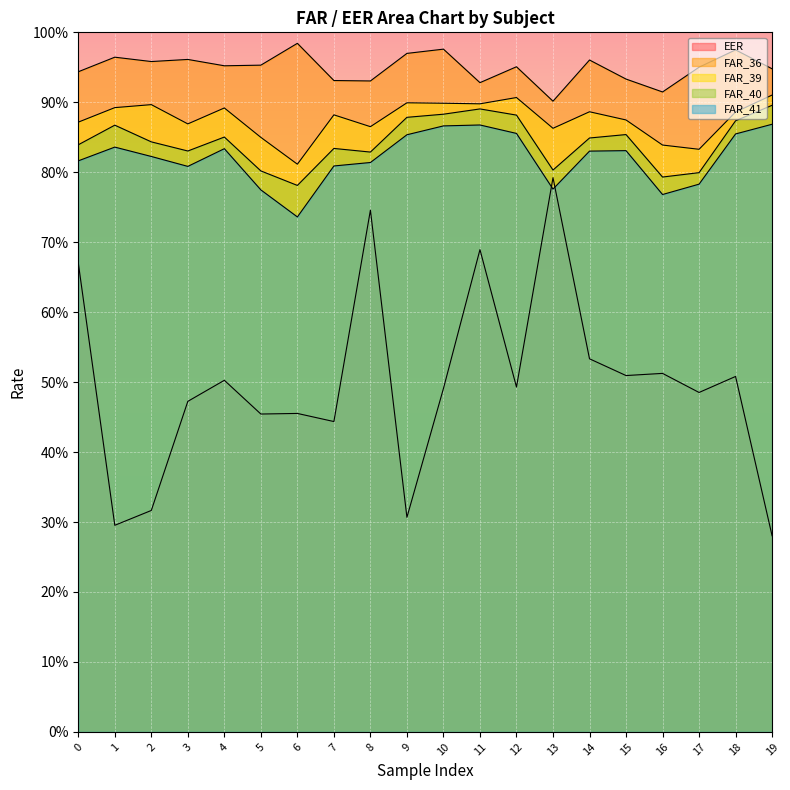

Which series has the widest spread of values?

EER